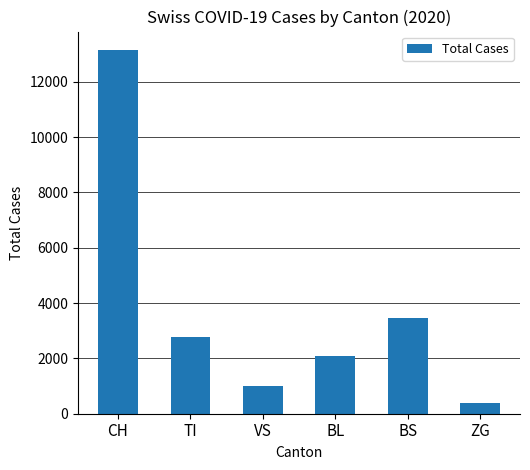

Reading left to right, what are all the values shown in this chart?

13154	2762	987	2075	3456	378